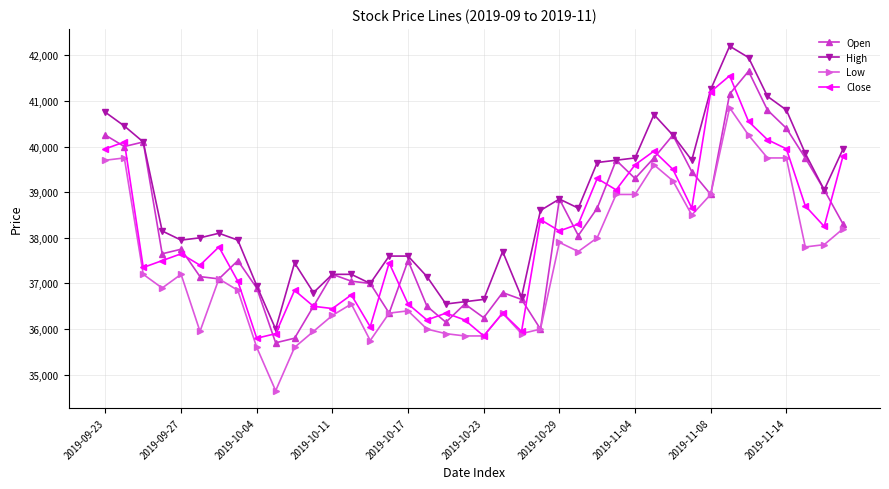

What is the value of the Close point at the 5th from the left?

37650